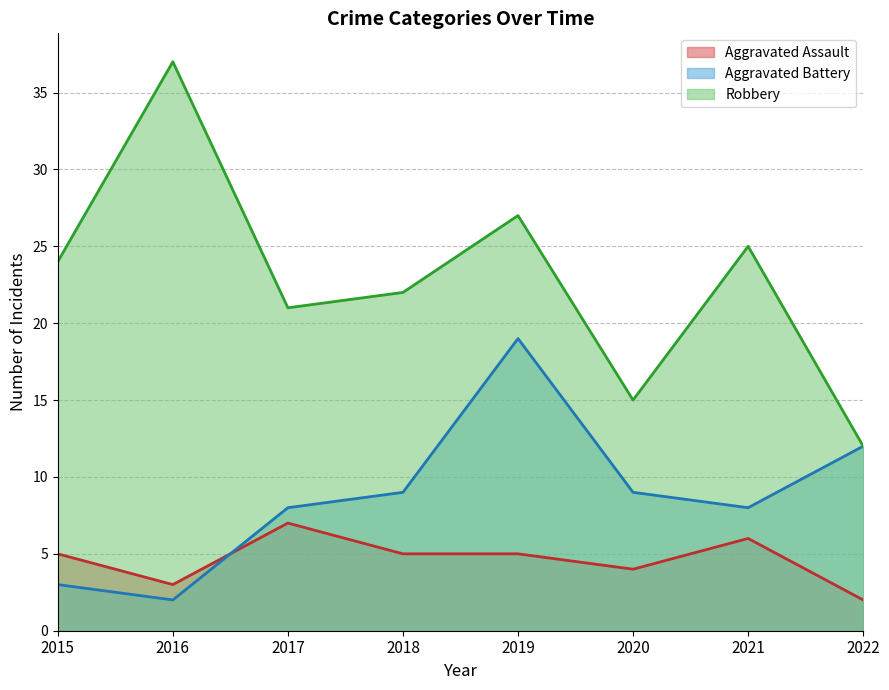

Reading right to left, what are all the values shown in this chart?

Aggravated Assault: 2	6	4	5	5	7	3	5
Aggravated Battery: 12	8	9	19	9	8	2	3
Robbery: 12	25	15	27	22	21	37	24